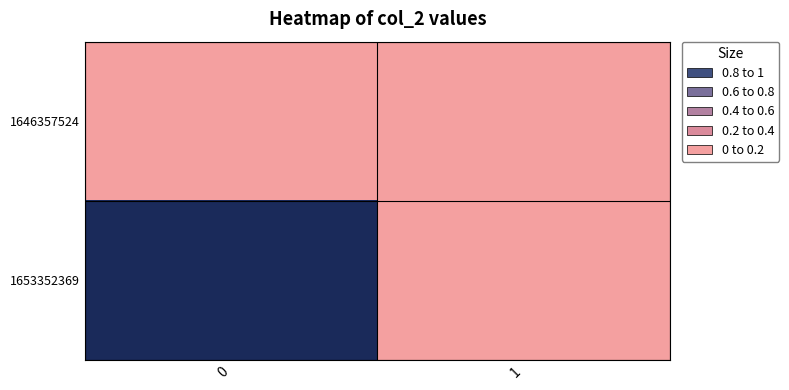

Reading left to right, list all the values displayed in this chart.

row_0: 0	0
row_1: 1	0